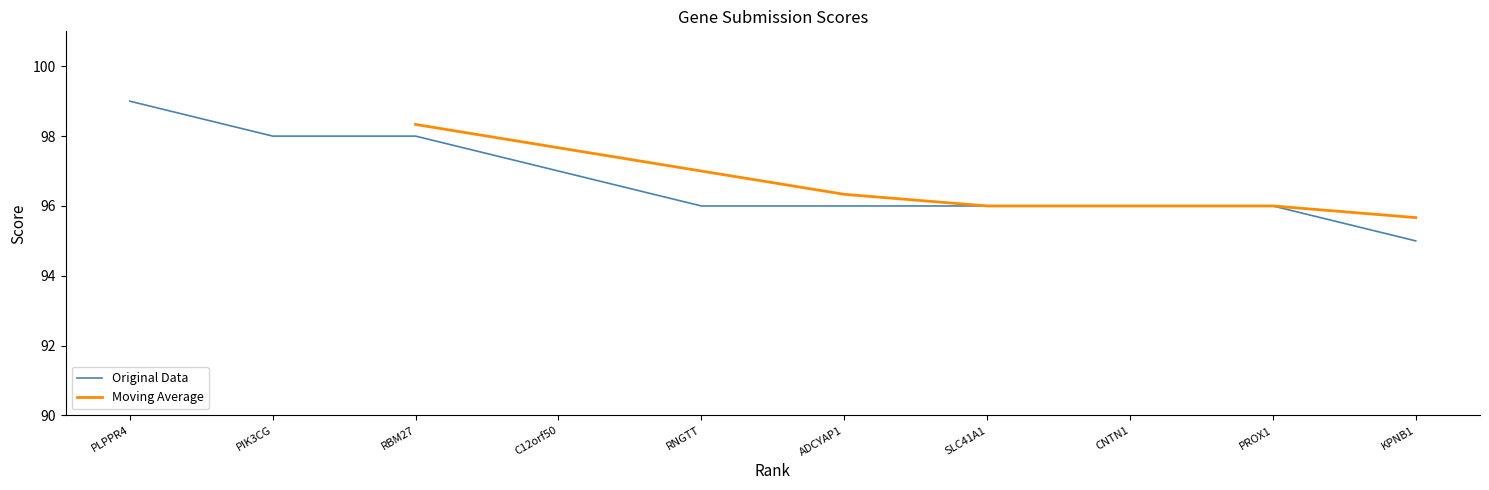

Approximately how many times larger is the value at SLC41A1 compared to PROX1?

1.0